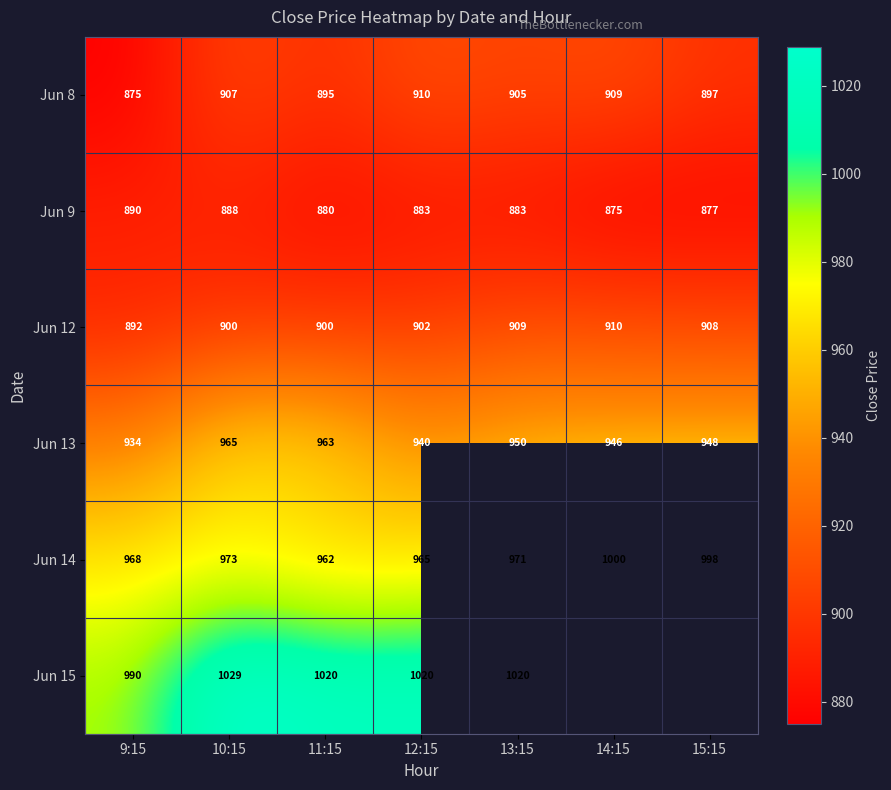

At how many categories does at least one series exceed 962?

7